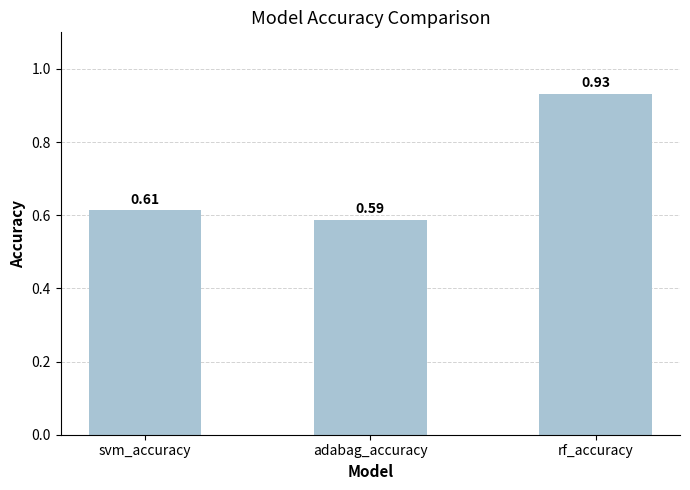

What position from the right is adabag_accuracy?

2